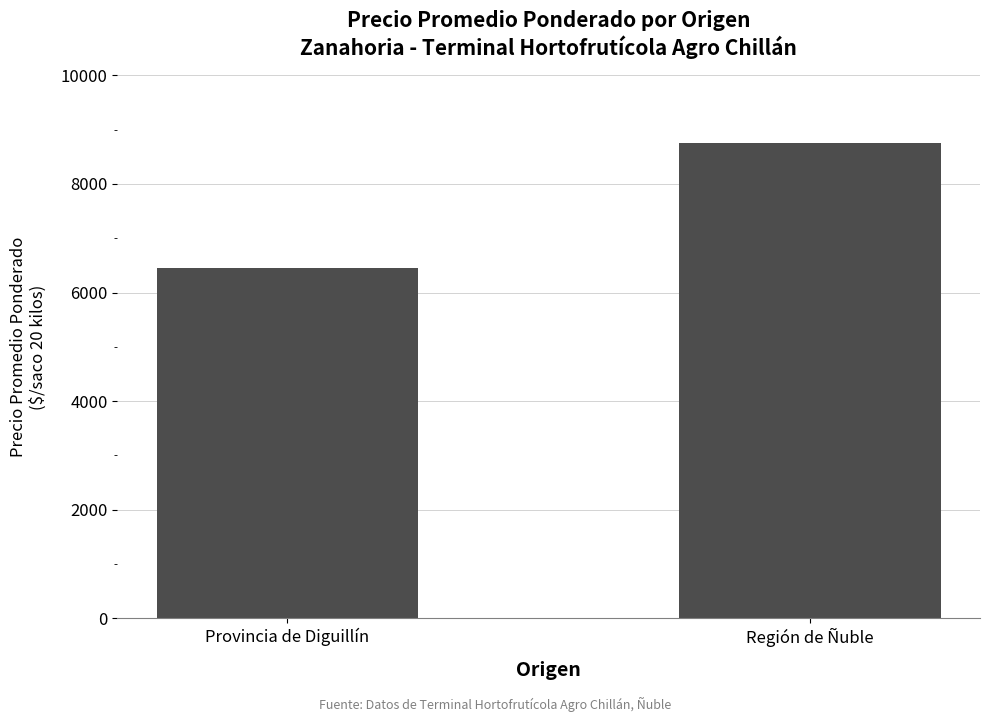

At which category does the chart reach its peak across all series?

Región de Ñuble